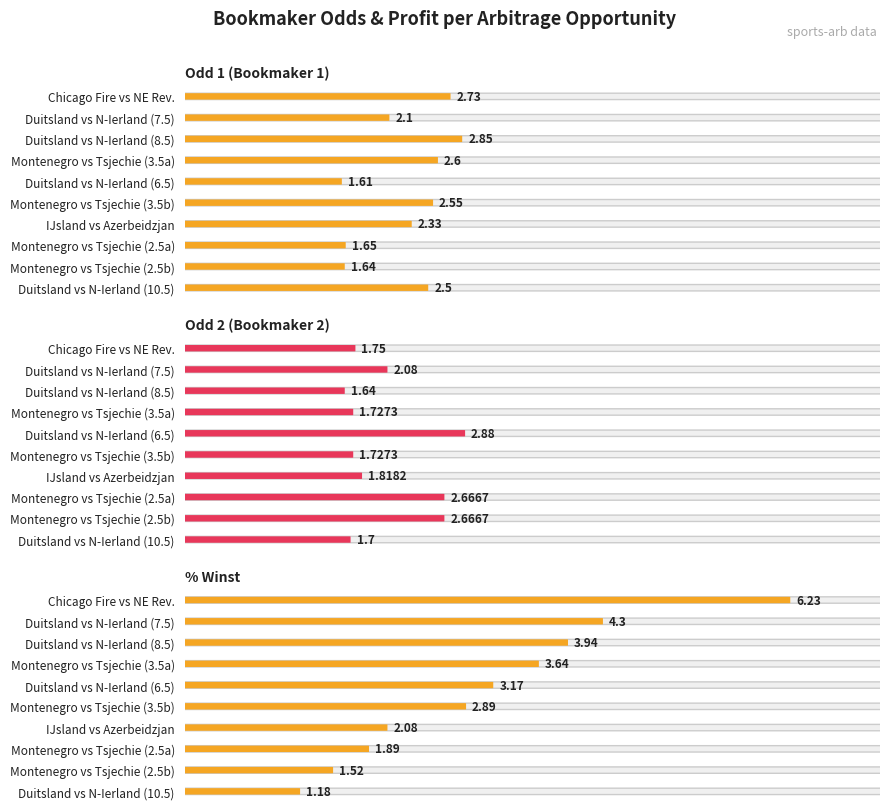

At how many categories does at least one series exceed 3?

5